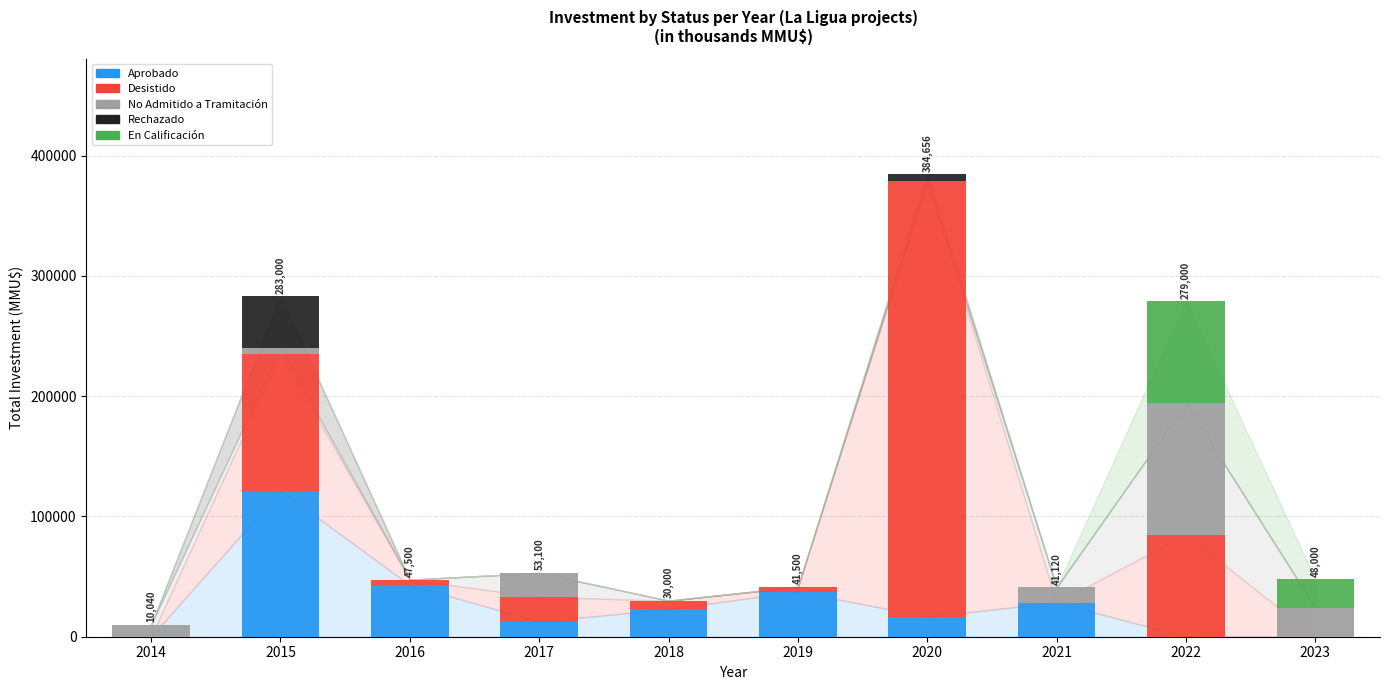

What is the highest value of the Aprobado series?

121500